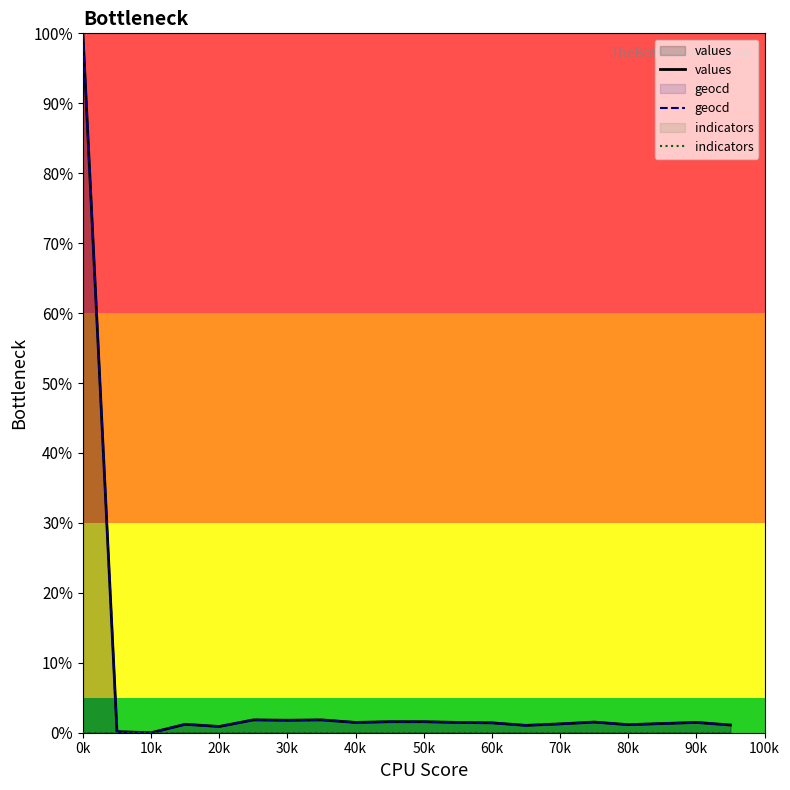

How many interior local peaks does the values series have?

5